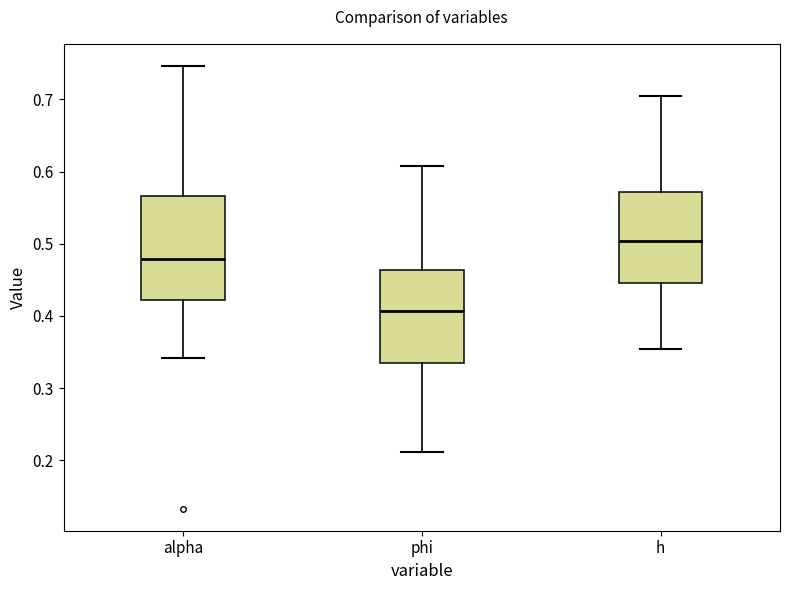

Where does the median line of the box for alpha sit on the y-axis? The values are not printed on the chart, so give them approximately, as read against the axis.

0.48